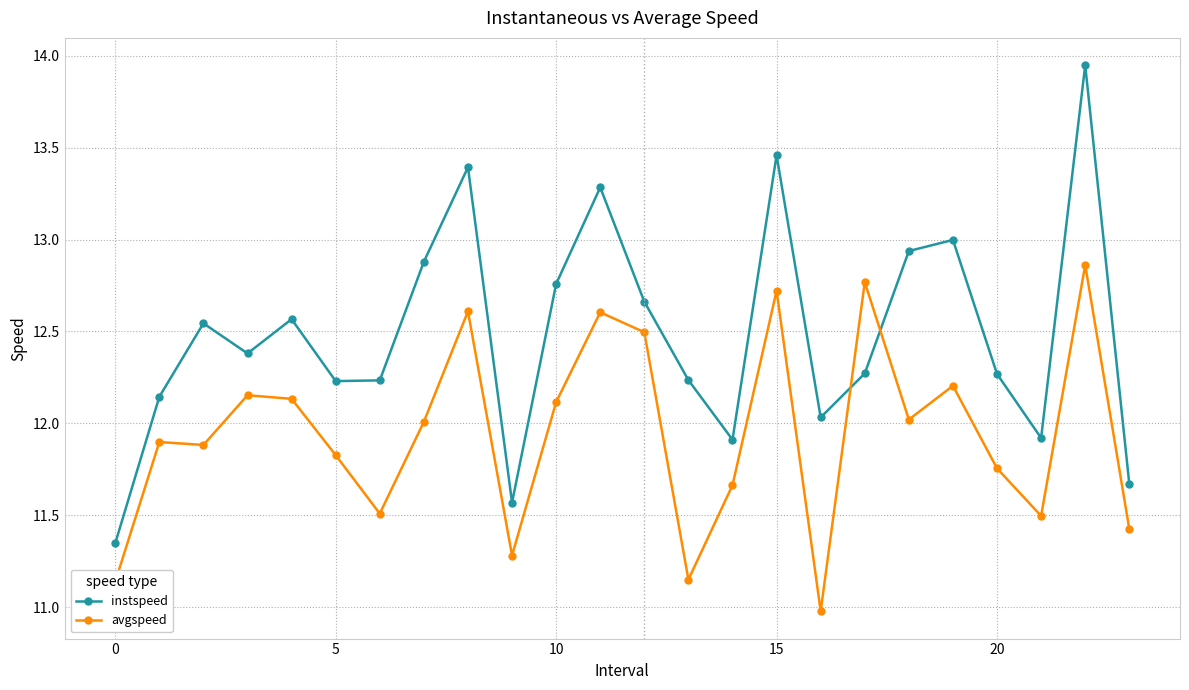

What is the minimum value for avgspeed?

11.0